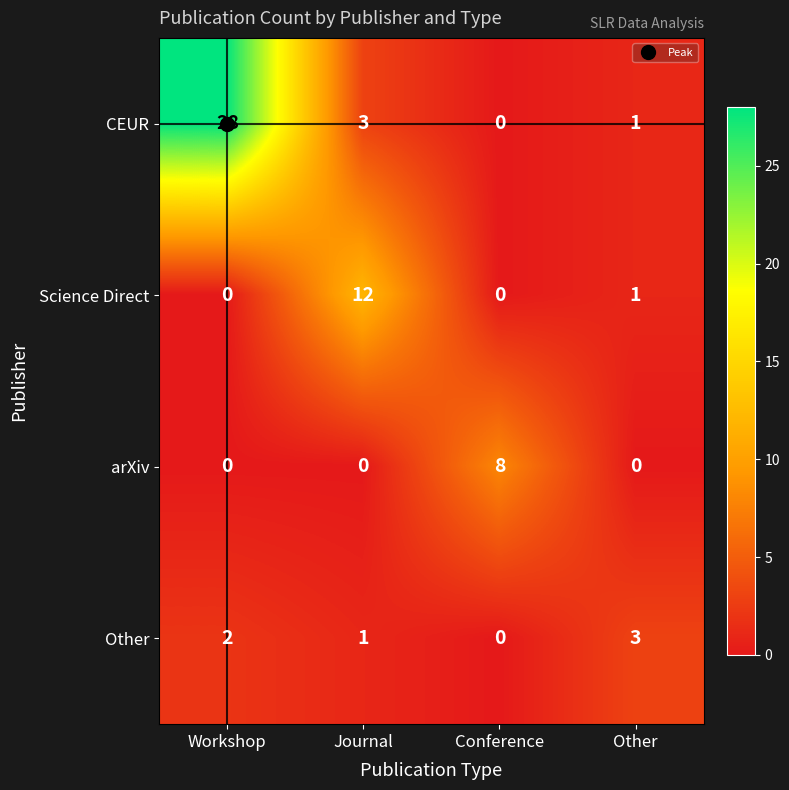

The value of Other at Conference is -1. True or false?

False